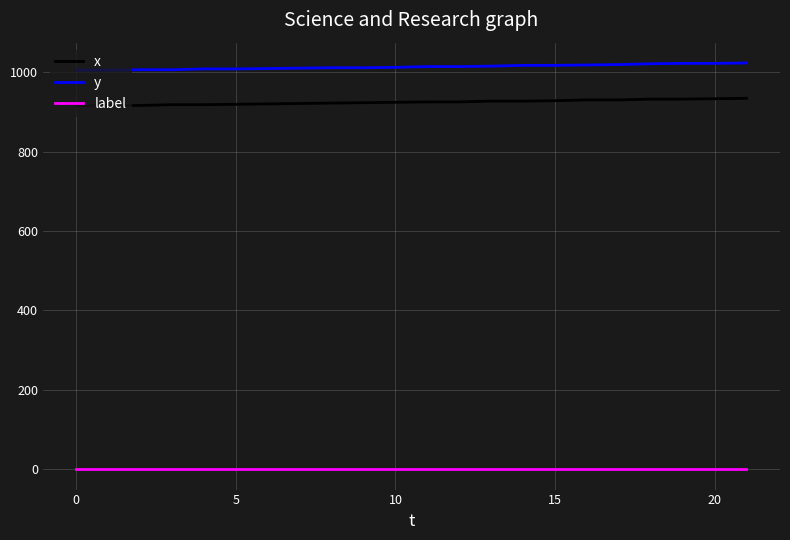

True or false: label and y cross at least once.

False